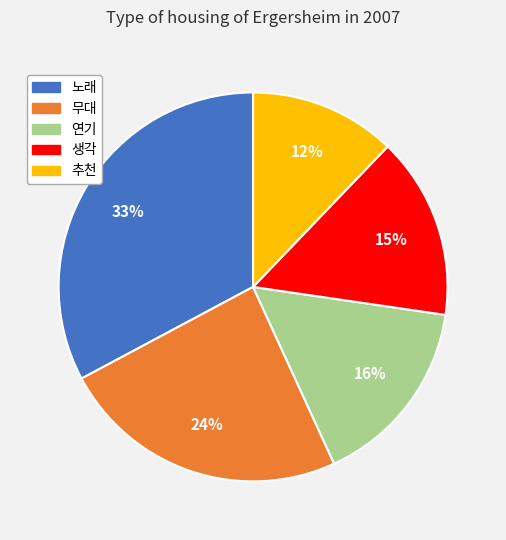

To the nearest percent, what is the difference between the largest and smallest slice percentages?

21%